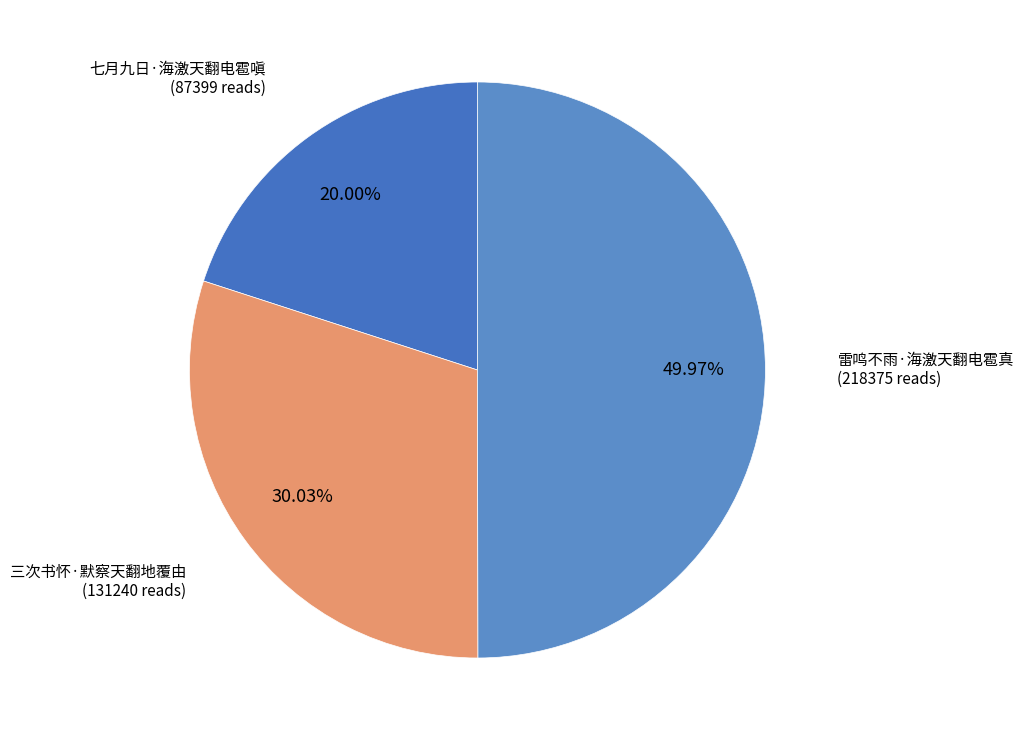

Is it true that 七月九日·海激天翻电雹嗔 is 20% of the pie?

True